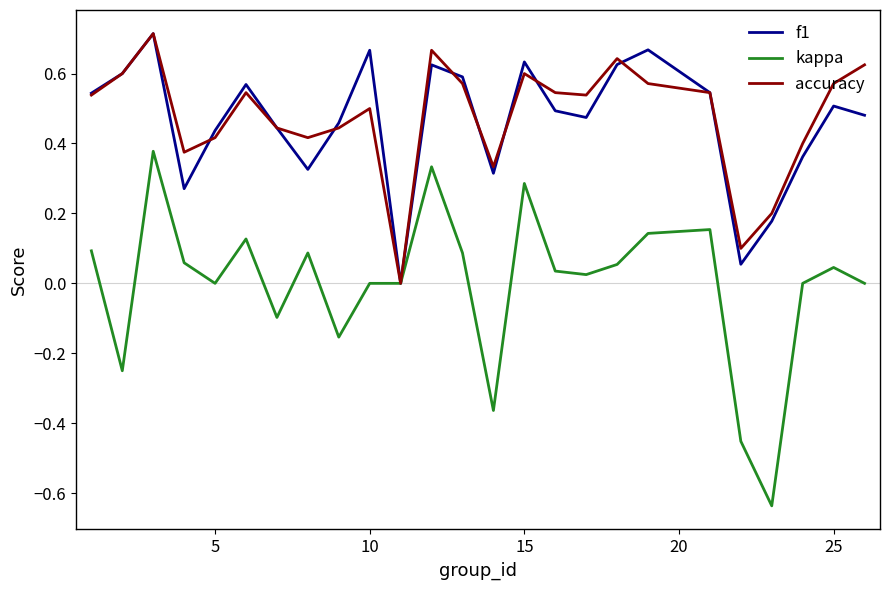

Which series has the largest range (max minus min)?

kappa